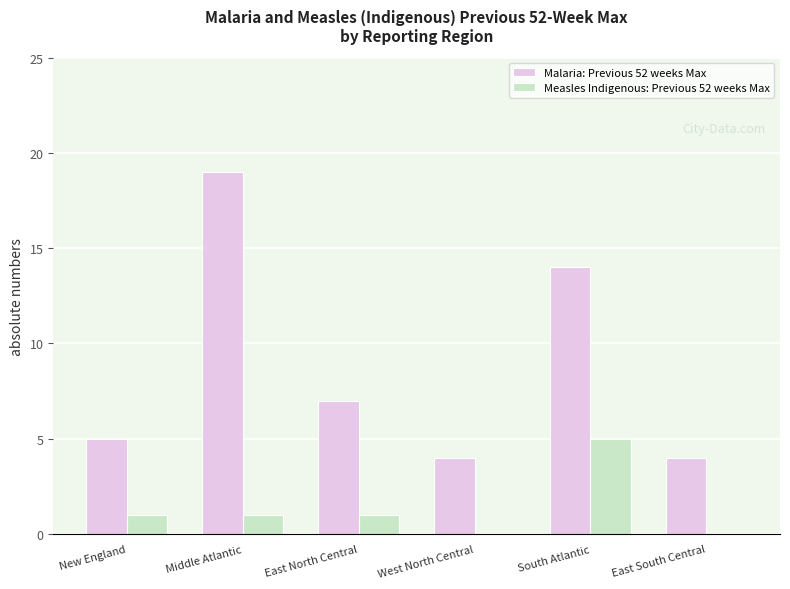

What is the maximum value shown in the chart?

19